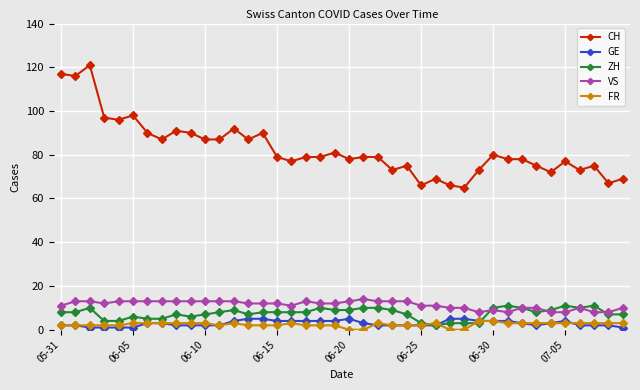

Does the chart have visible grid lines?

Yes